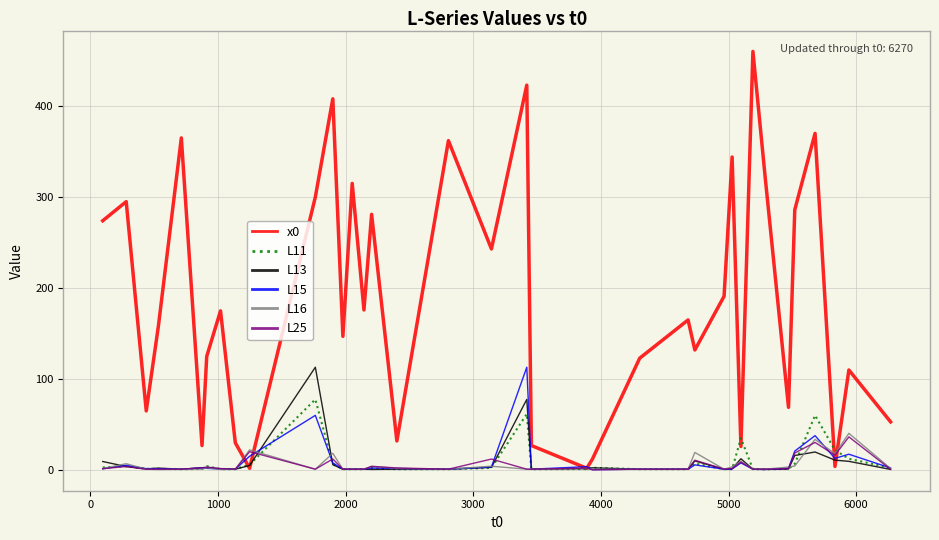

Which series has the widest spread of values?

x0